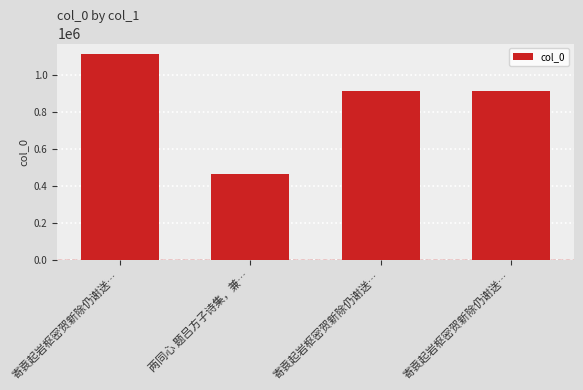

How many bars are there in total?

4